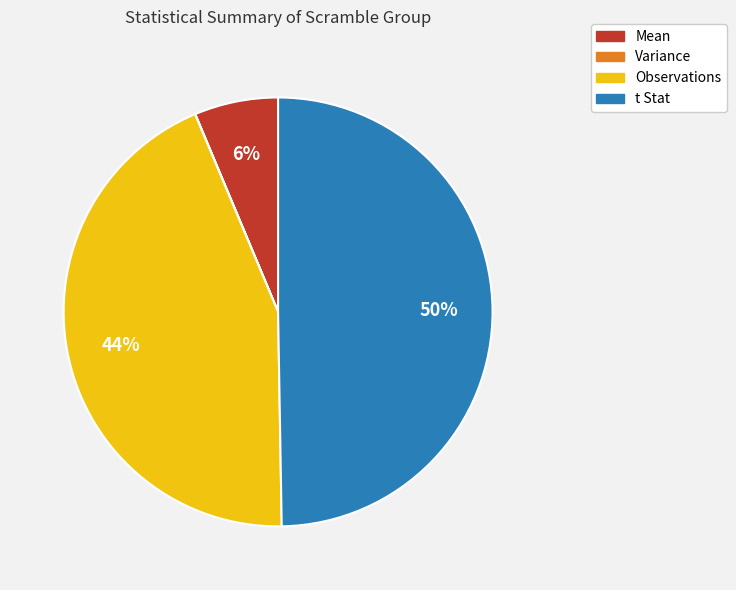

To the nearest percent, what is the difference between the largest and smallest slice percentages?

50%